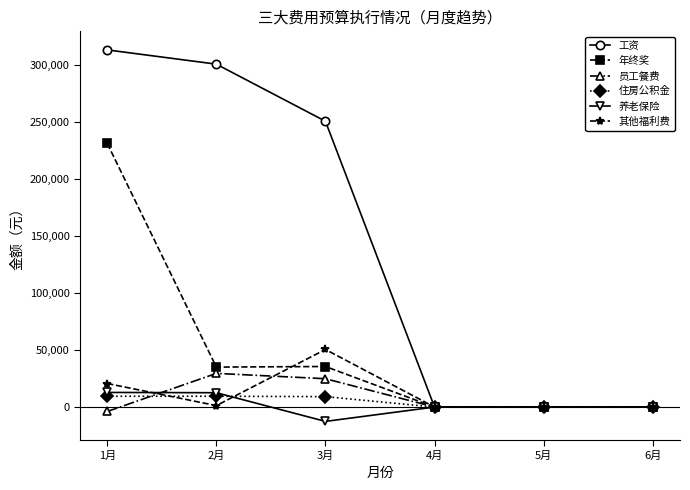

What is the label of the 1st point from the right?

6月